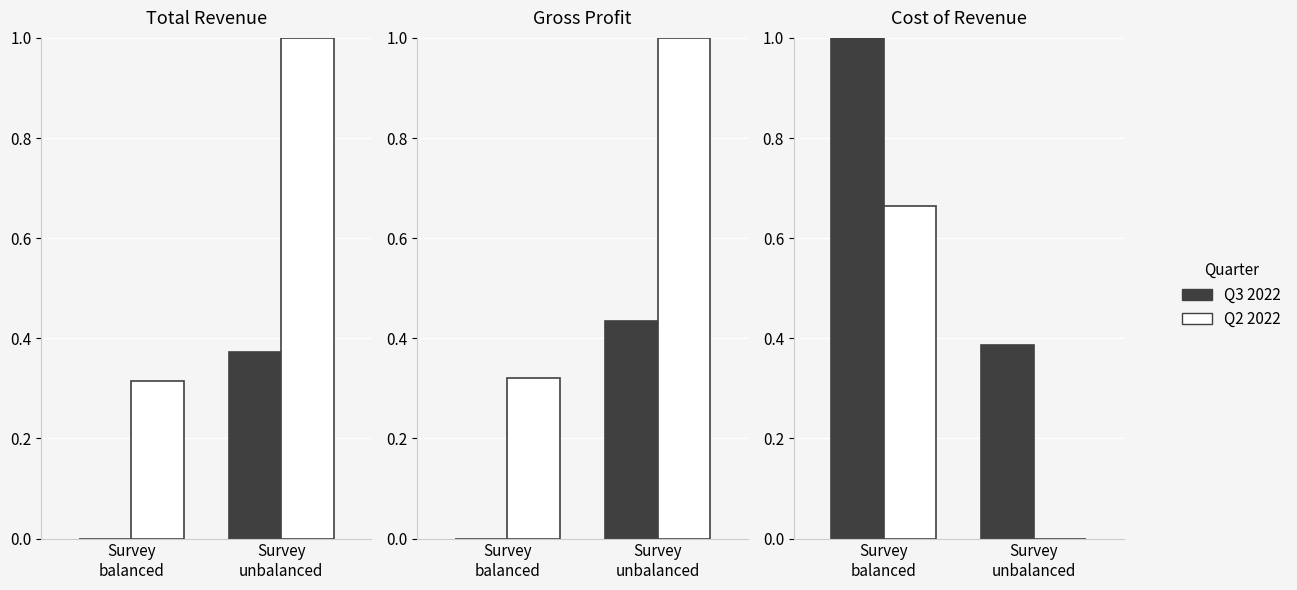

At how many categories does at least one series exceed 0?

2